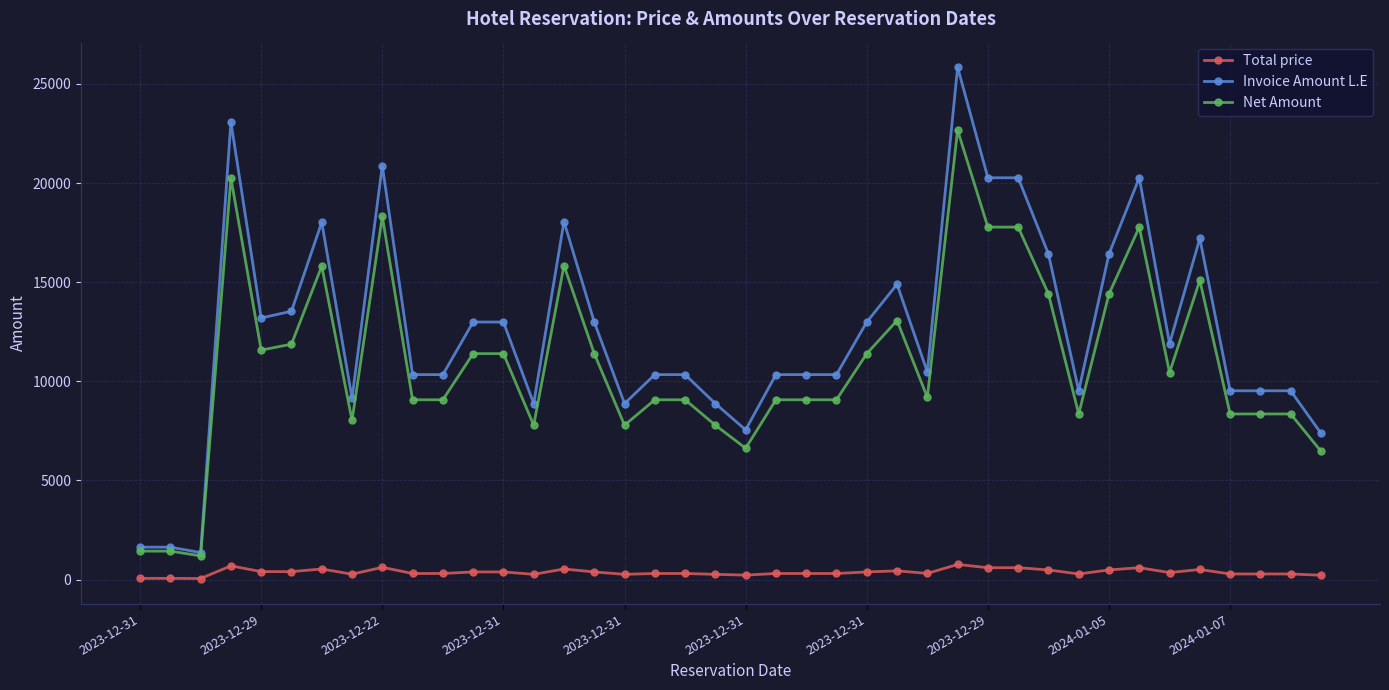

What is the lowest value of the Net Amount series?

1193.0